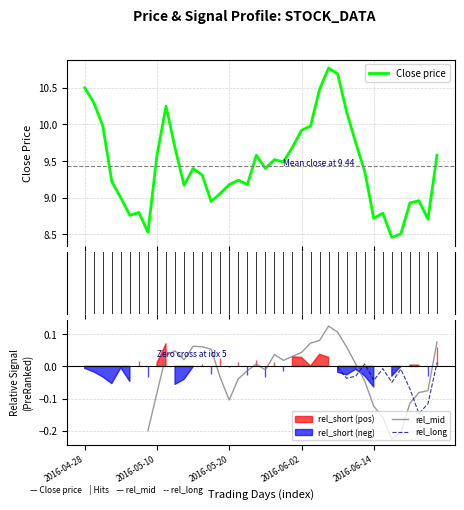

What is the difference between the highest and lowest values at 29?

10.2